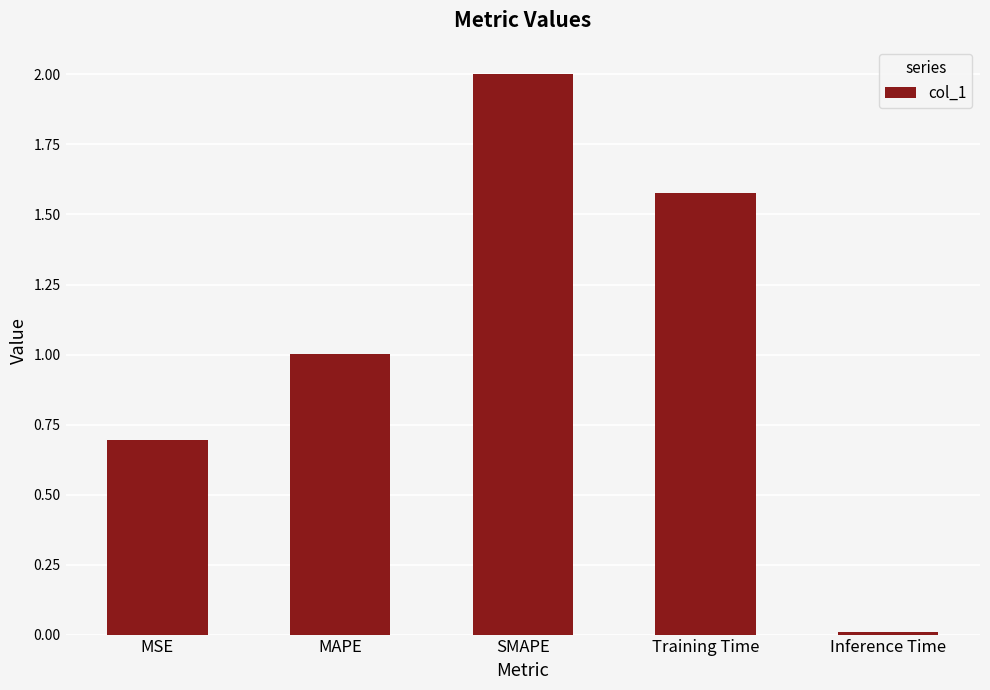

How many data points are less than 1?

2